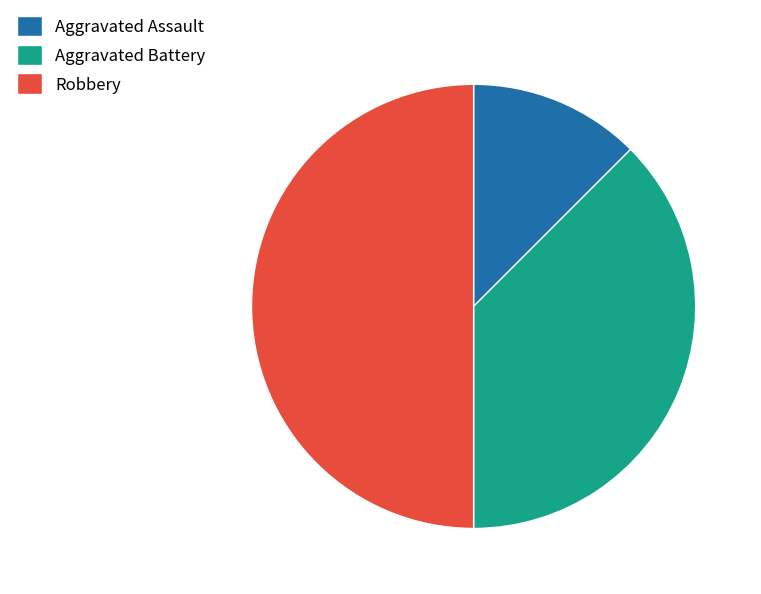

What is the ratio of the value at Robbery to the value at Aggravated Battery?

1.3